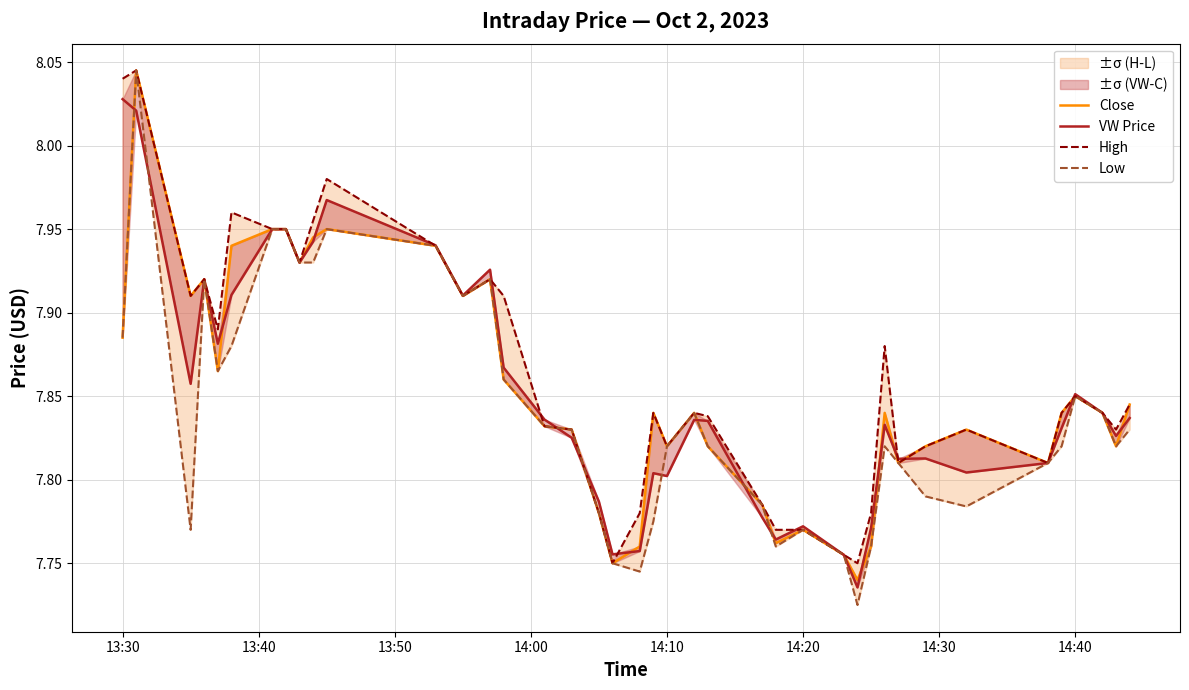

How many interior local peaks does the Low series have?

8